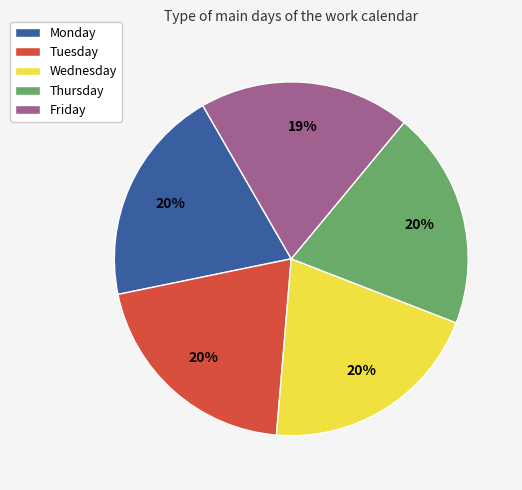

Approximately how many times larger is the value at Thursday compared to Tuesday?

1.0